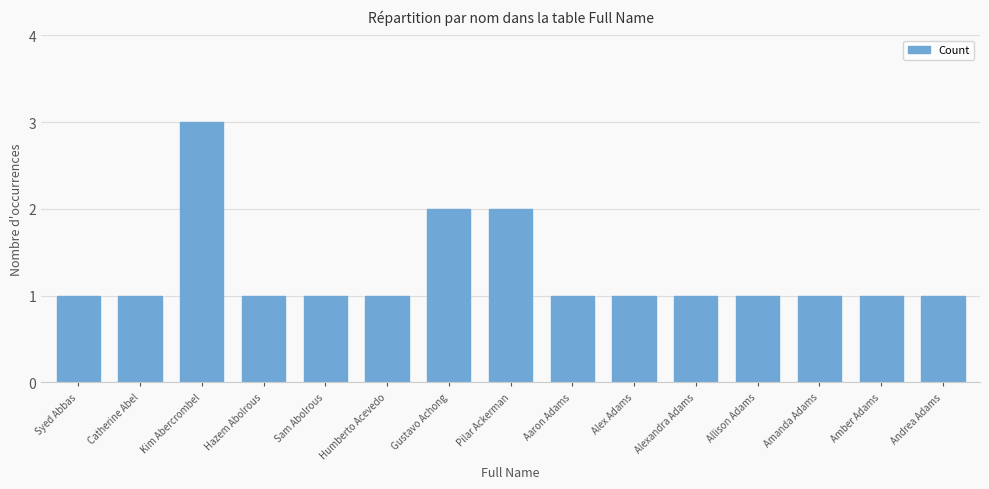

Count the values in the range 1 to 2.

14